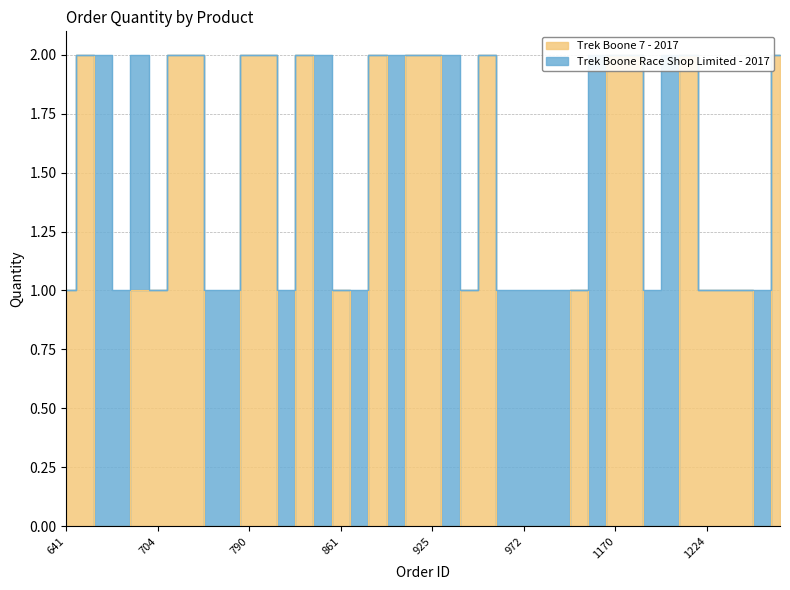

Does the chart display data point markers on the line(s)?

No